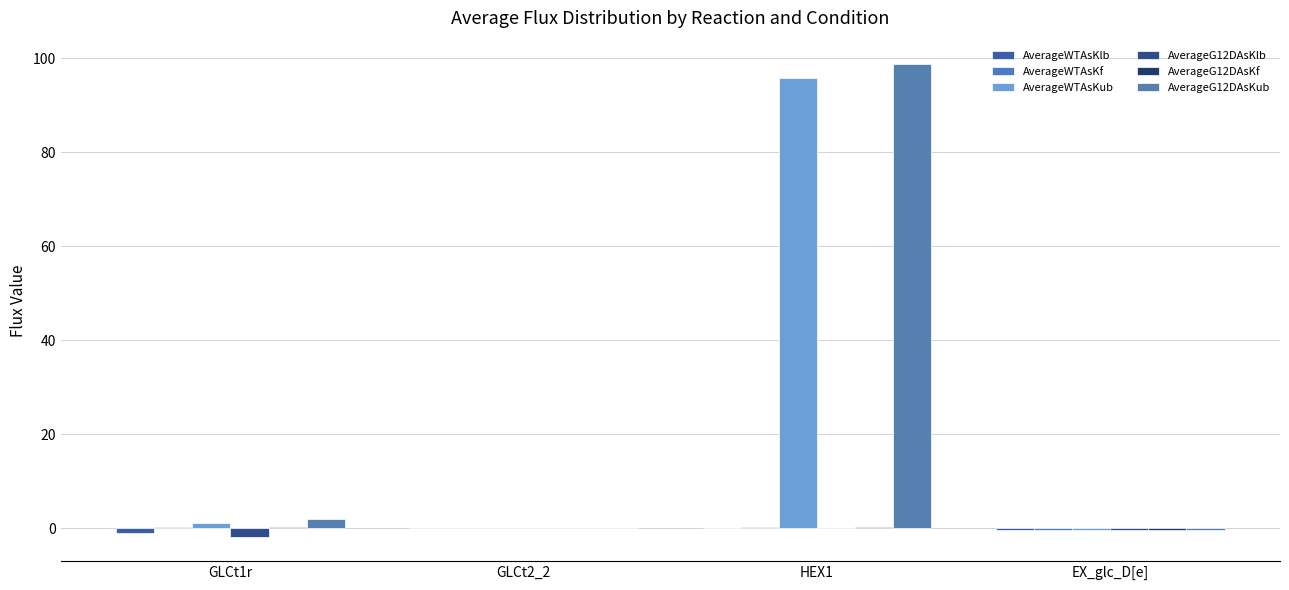

What is the sum of all AverageG12DAsKlb values?

-2.3